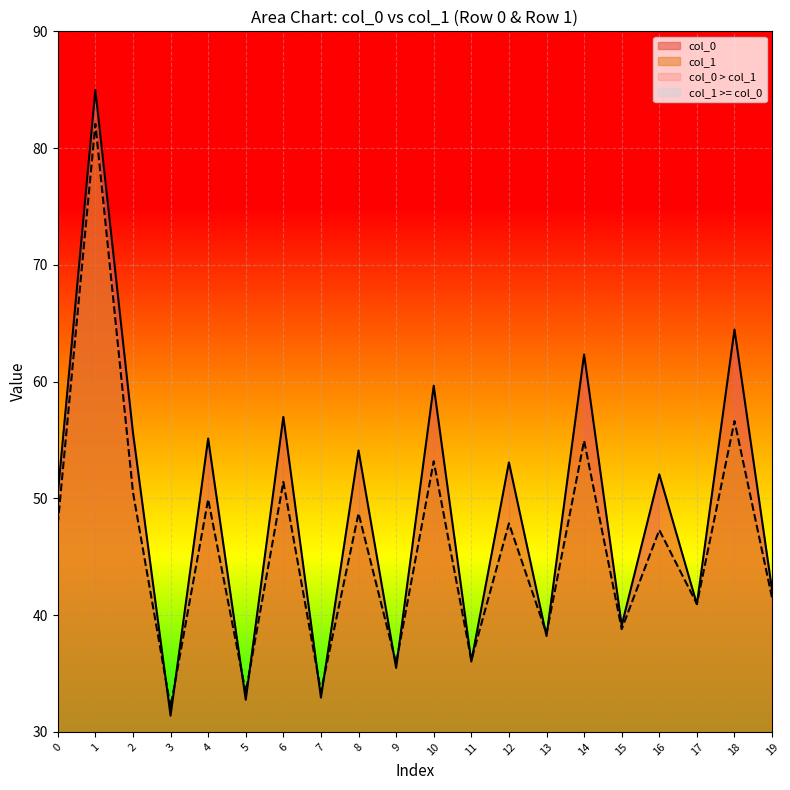

At which label does col_0 reach its minimum?

3